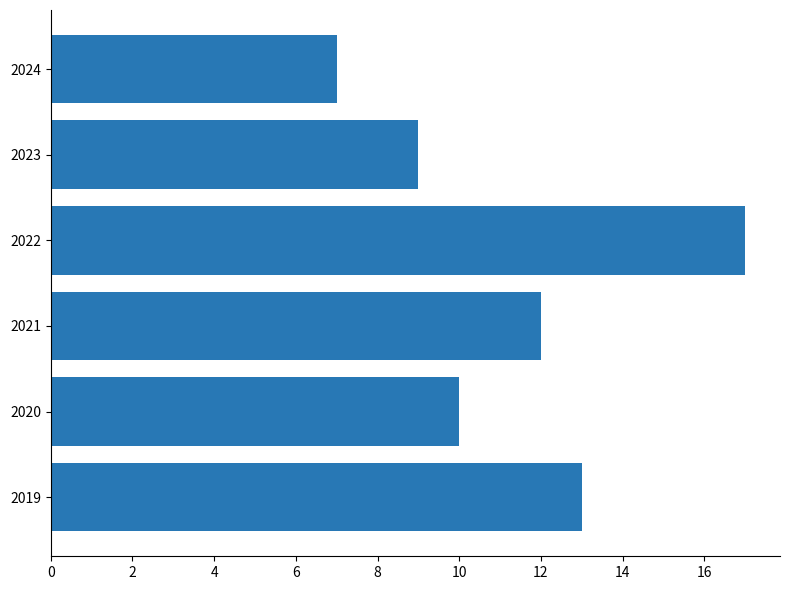

True or false: the data shows 3 at 2019.

False